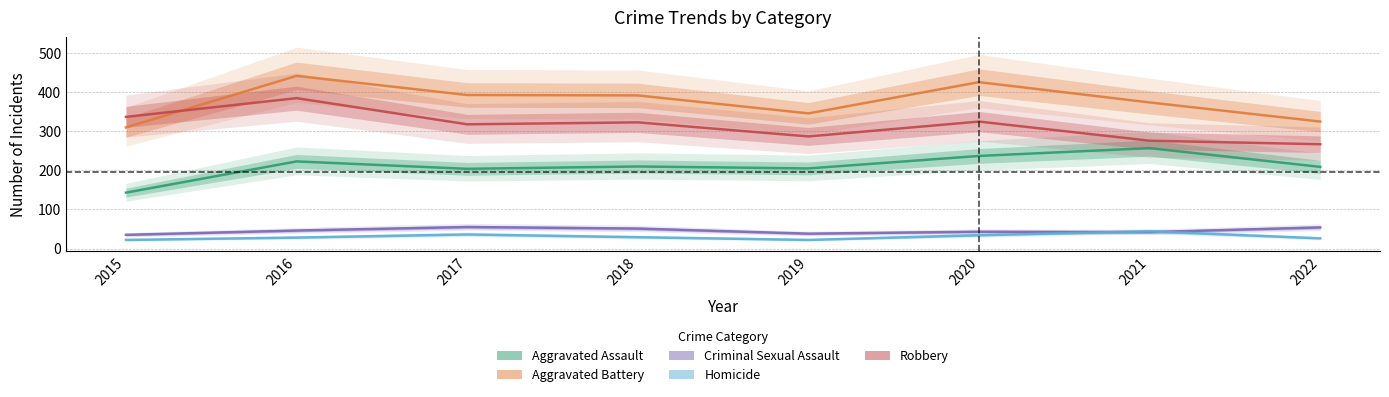

True or false: Criminal Sexual Assault and Aggravated Assault cross at least once.

False